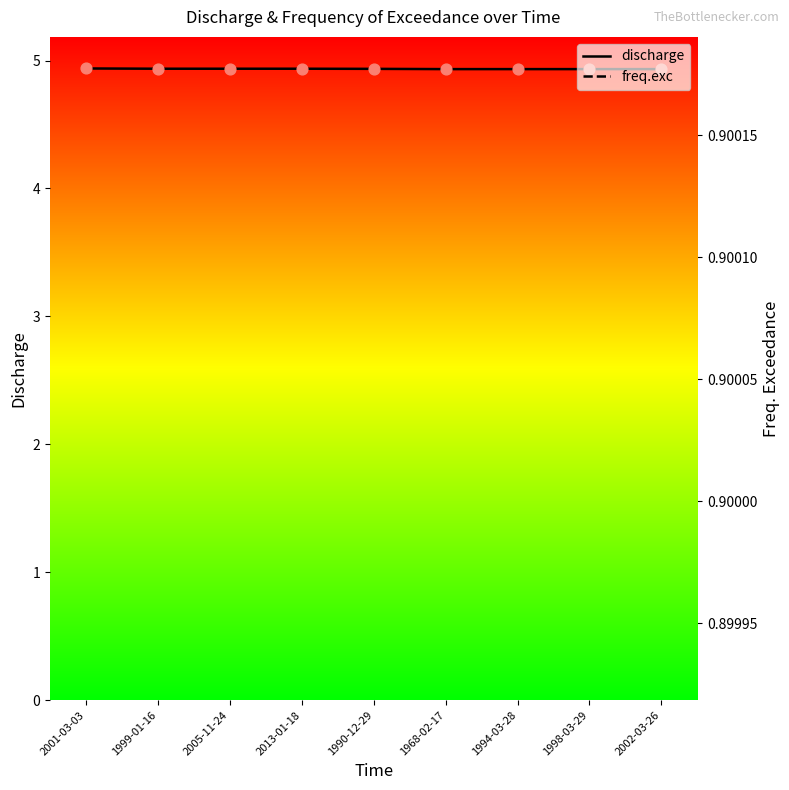

At which category is the sum across all series the highest?

2001-03-03